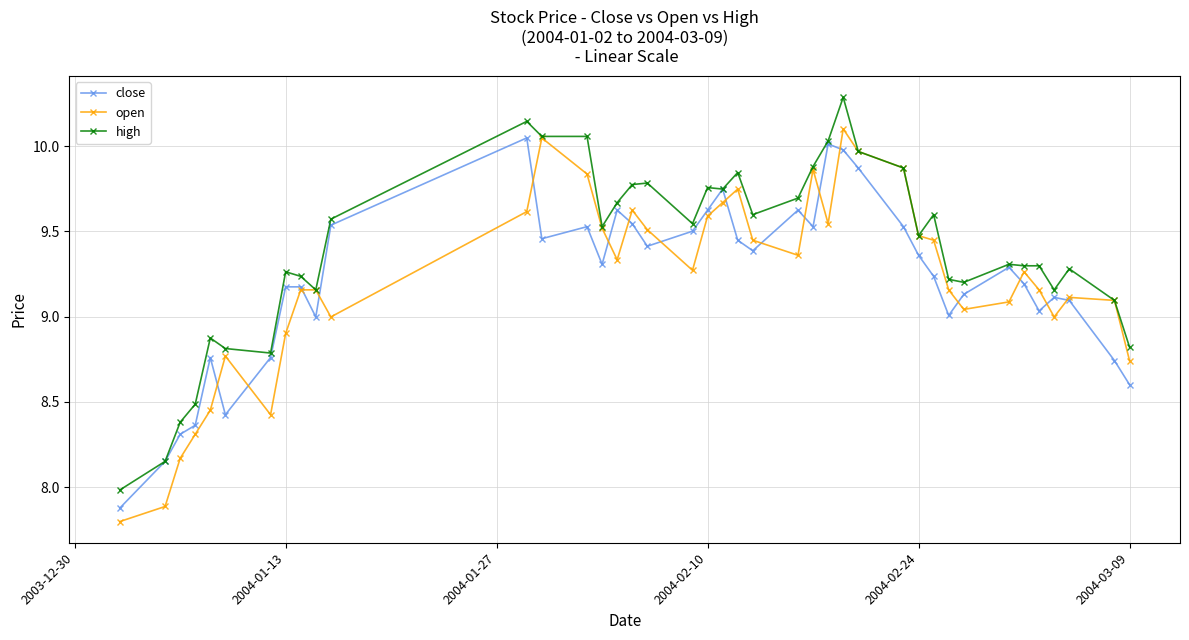

Which series has the largest total across all categories?

high